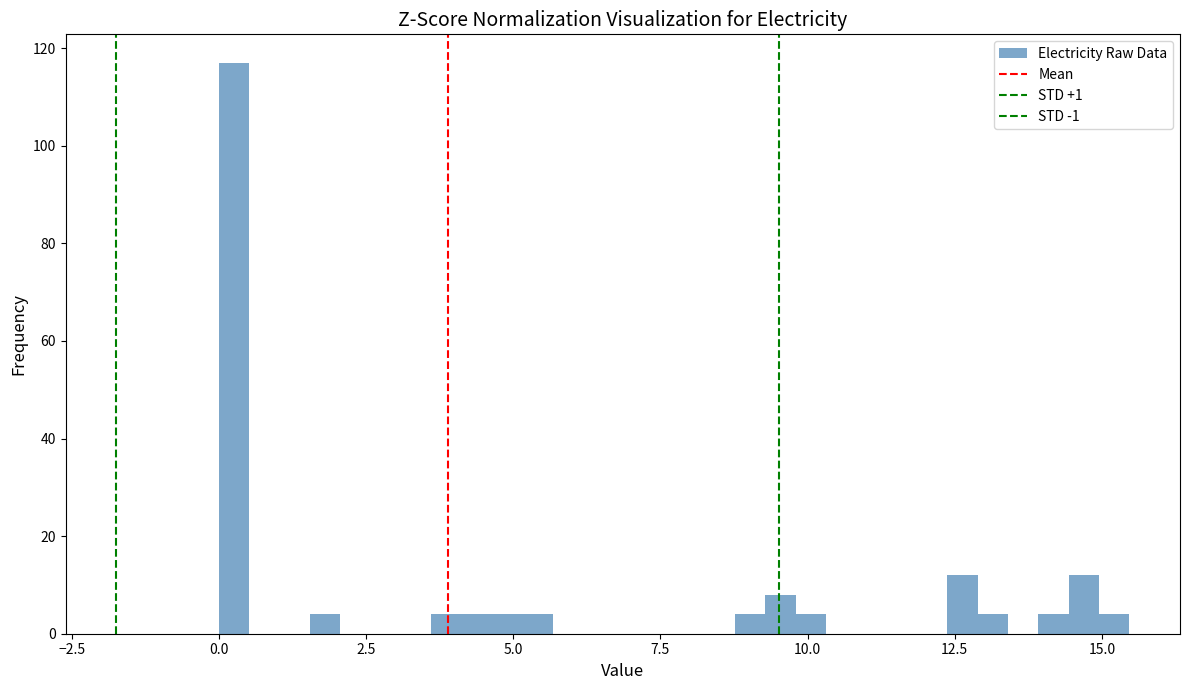

Around what value on the x-axis is the tallest bar? Give the approximate position of its centre, as read against the axis.

0.5